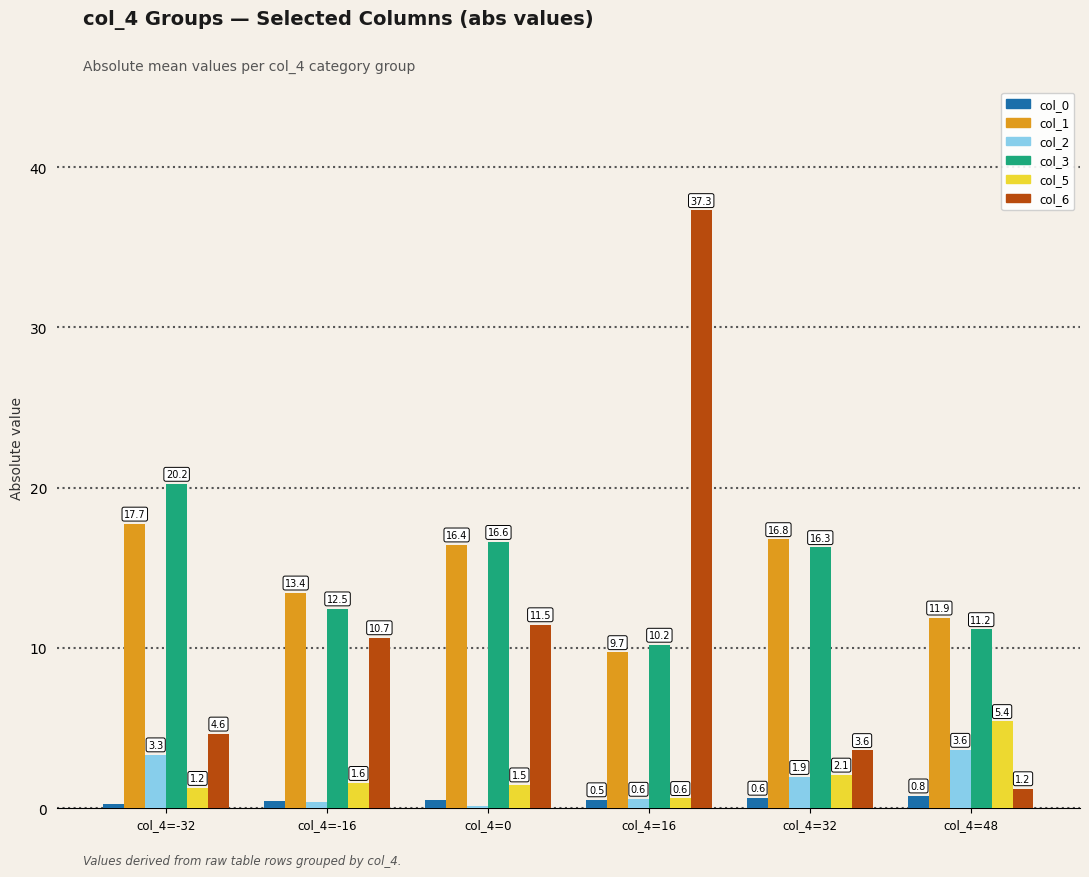

True or false: col_3 has a value of 22.7 at col_4=32.

False